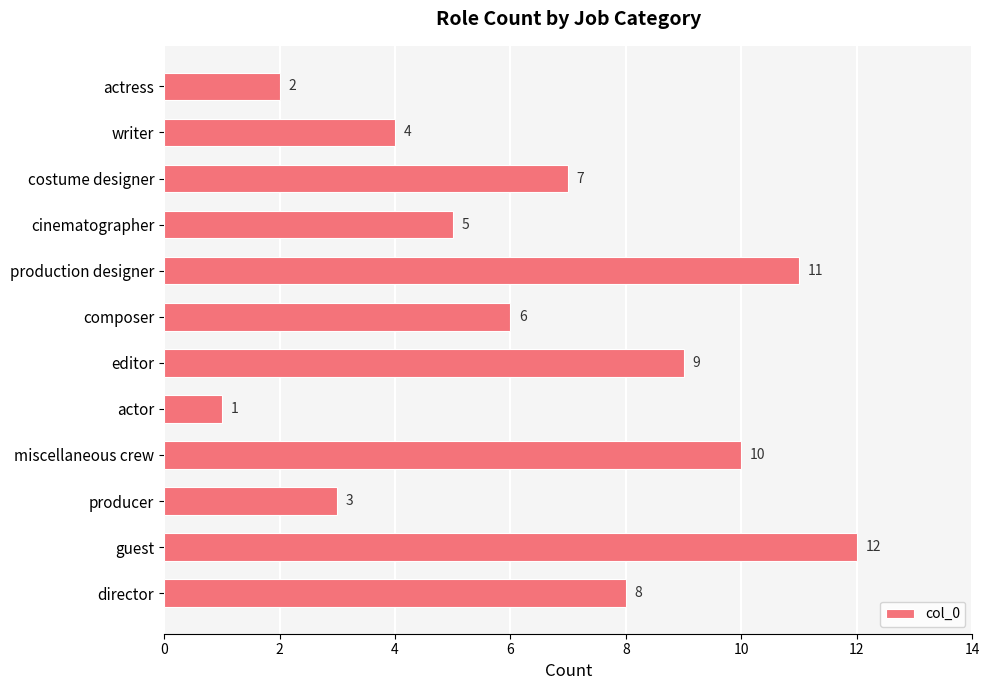

Where is the data nearest to the value 6?

composer